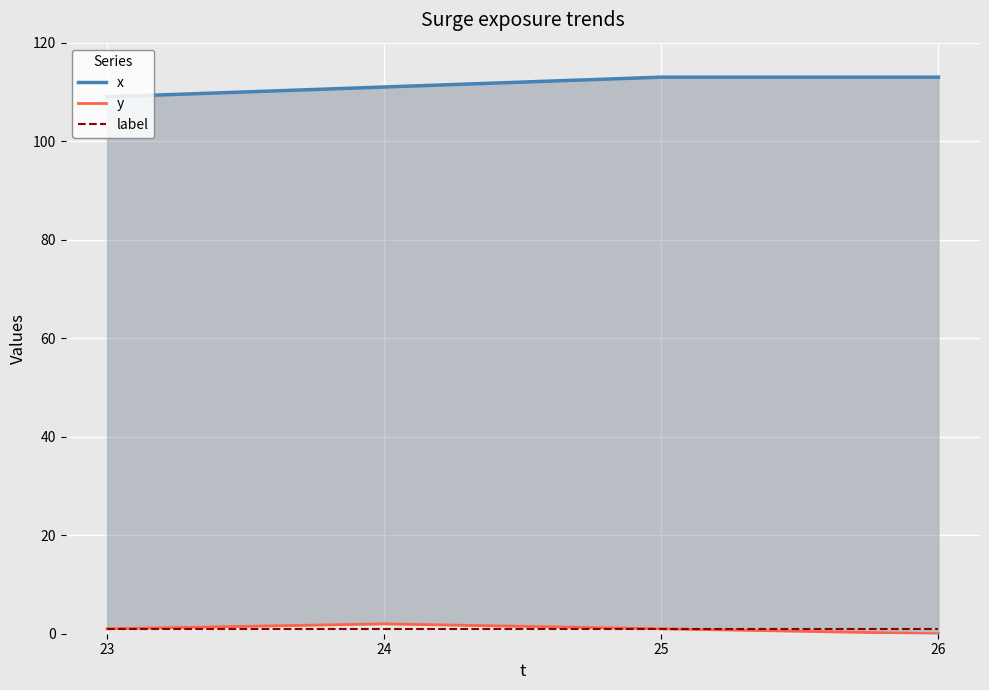

True or false: label has more than 1 points higher than both neighbors.

False